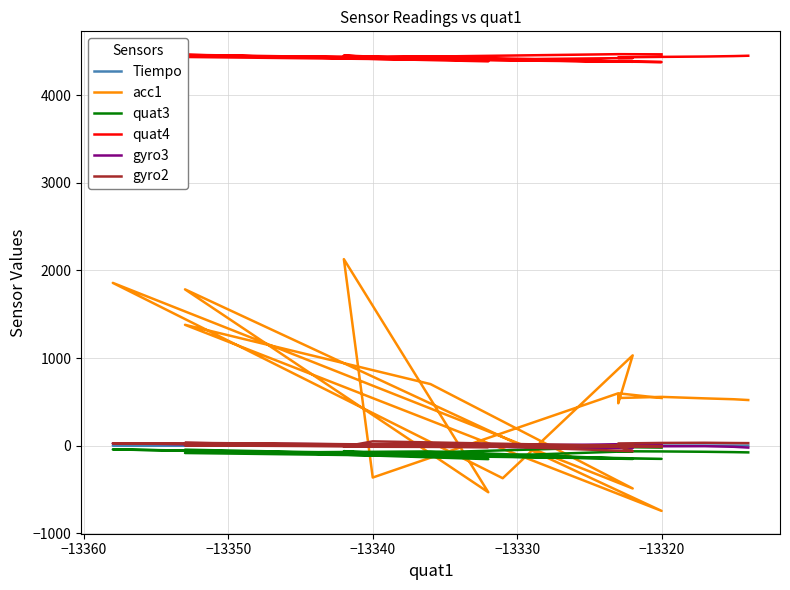

Reading left to right, what are all the values shown in this chart?

Tiempo: 0.0	0.0	0.0	0.0	0.0	0.0	0.0	0.0	0.0	0.0	0.0	0.0	0.0	0.0	0.0	0.0	0.0	0.0	0.0	0.0
acc1: 543.0	597.0	-365.0	2129.0	-533.0	1784.0	-746.0	1379.0	702.0	-490.0	1858.0	-373.0	1030.0	483.0	567.0	543.0	556.0	539.0	529.0	520.0
quat3: -23.0	-17.0	-97.0	-64.0	-155.0	-47.0	-152.0	-85.0	-67.0	-153.0	-44.0	-114.0	-64.0	-65.0	-64.0	-65.0	-67.0	-71.0	-75.0	-78.0
quat4: 4468.0	4470.0	4434.0	4455.0	4388.0	4463.0	4380.0	4438.0	4443.0	4383.0	4467.0	4411.0	4426.0	4426.0	4431.0	4434.0	4439.0	4443.0	4448.0	4452.0
gyro3: 13.0	6.0	-13.0	7.0	9.0	21.0	1.0	4.0	19.0	-29.0	24.0	-1.0	15.0	-12.0	-11.0	-5.0	-8.0	-7.0	-14.0	-23.0
gyro2: -8.0	-4.0	48.0	-13.0	-17.0	2.0	-15.0	31.0	-10.0	2.0	25.0	-12.0	-64.0	-11.0	23.0	24.0	30.0	32.0	29.0	28.0